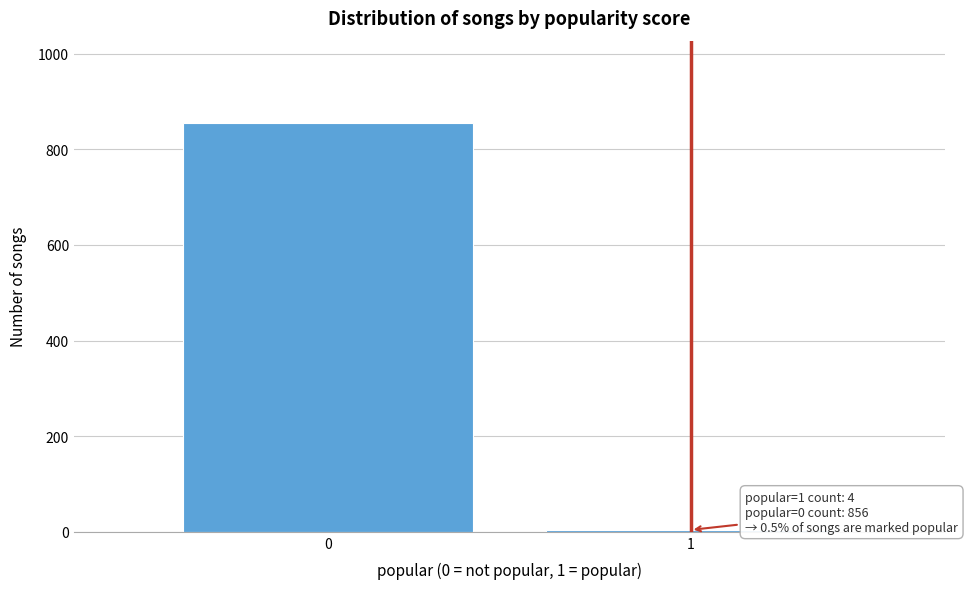

Reading left to right, extract all data points from this chart.

856	4